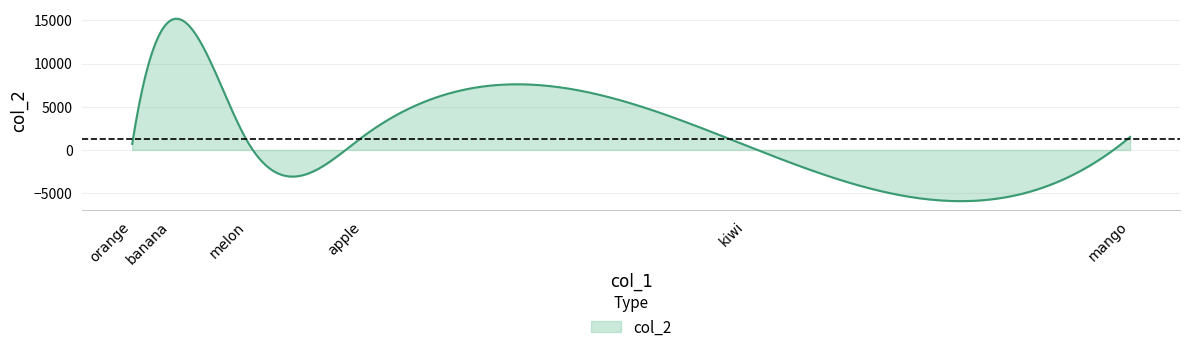

What is the difference between the maximum and minimum values?

21128.4